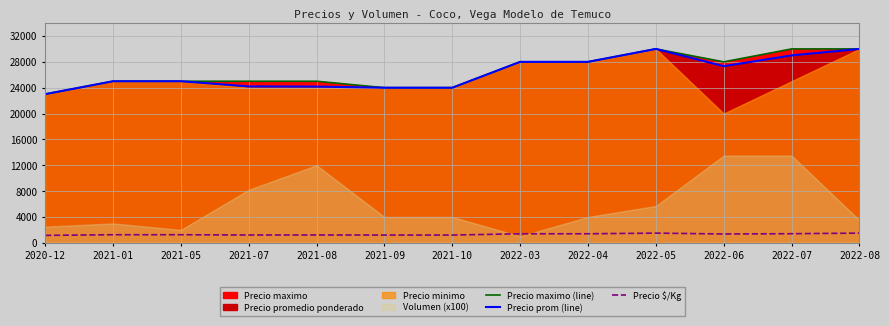

What is the difference between the Precio $/Kg values at 2022-04 and 2022-05?

100